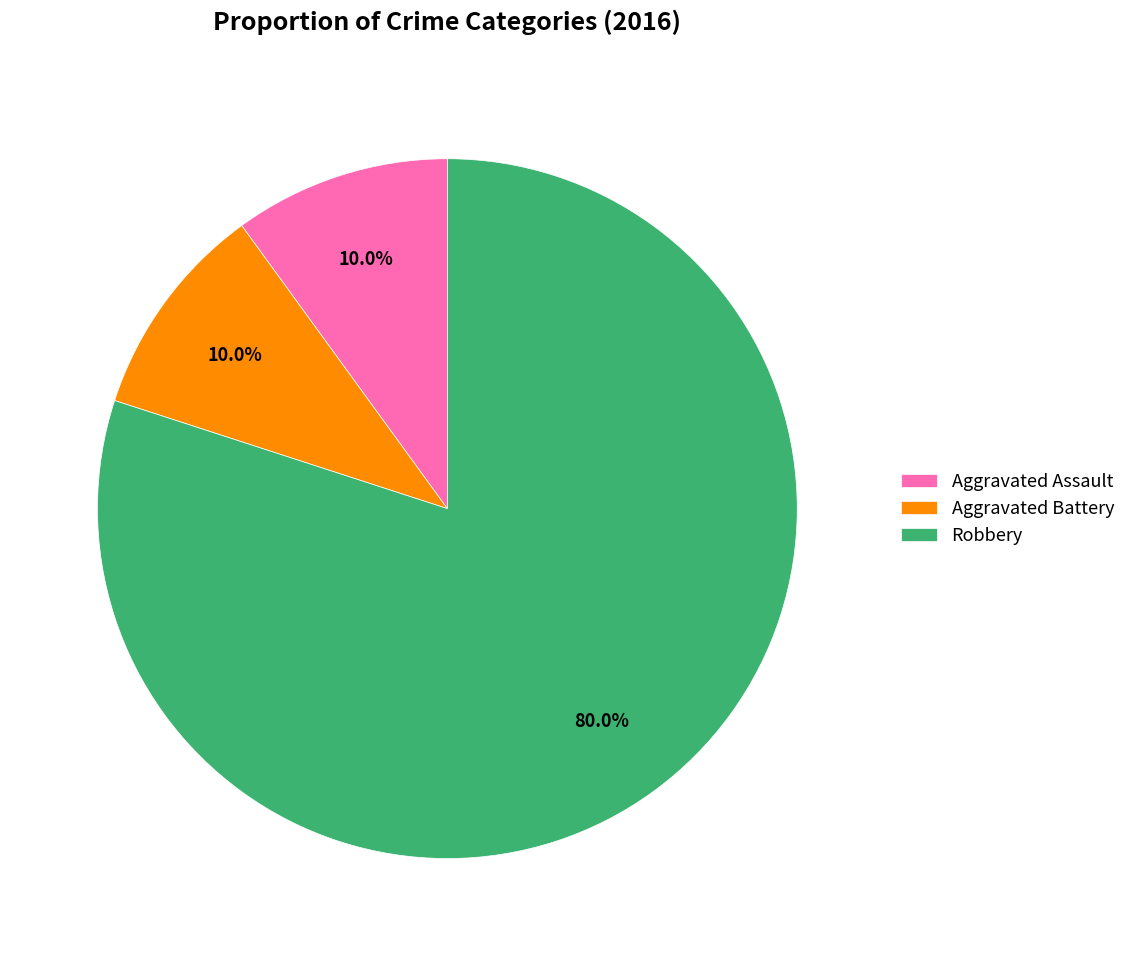

Does Robbery represent more than half of the total?

Yes